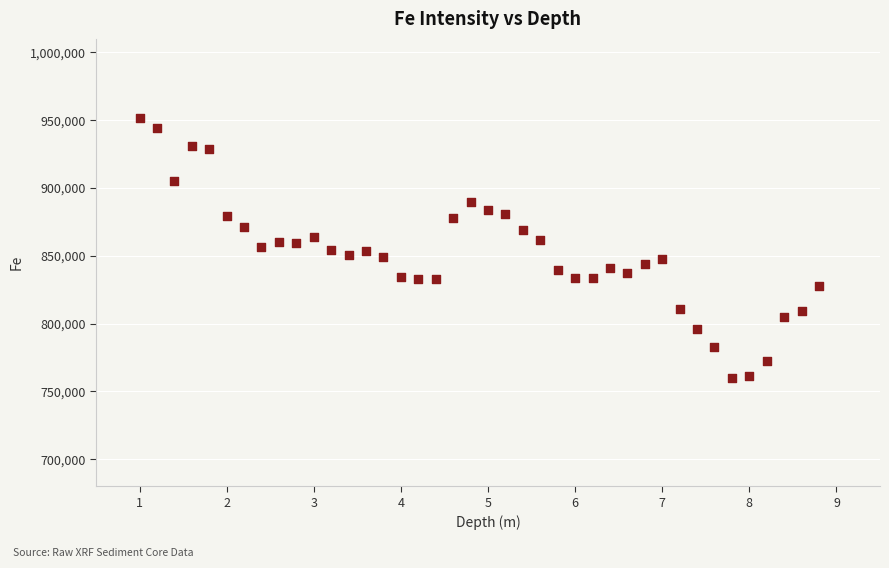

How many data points are displayed?

40